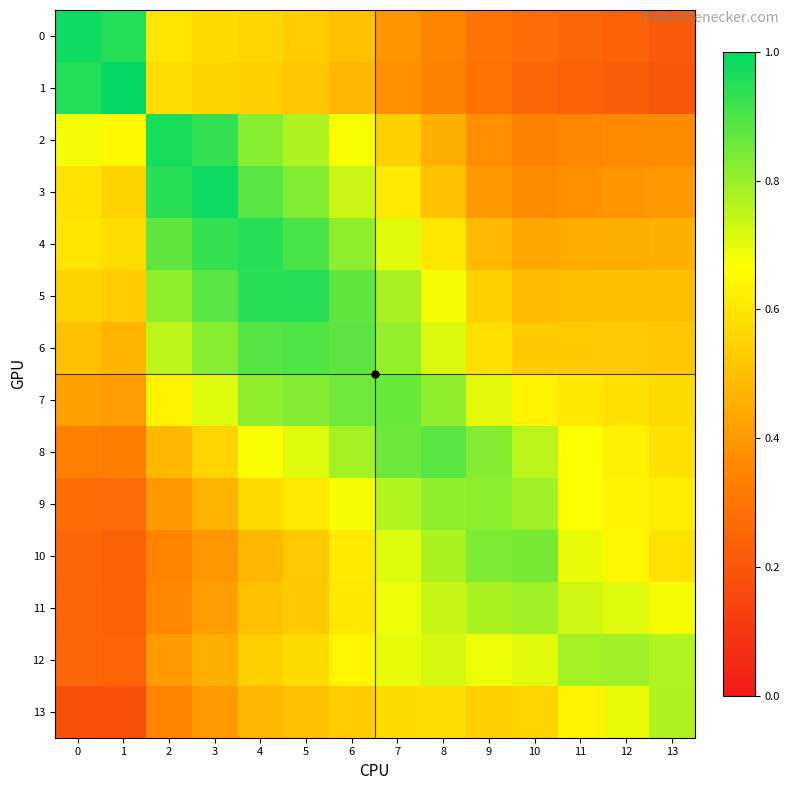

How many data points does each series have?

14